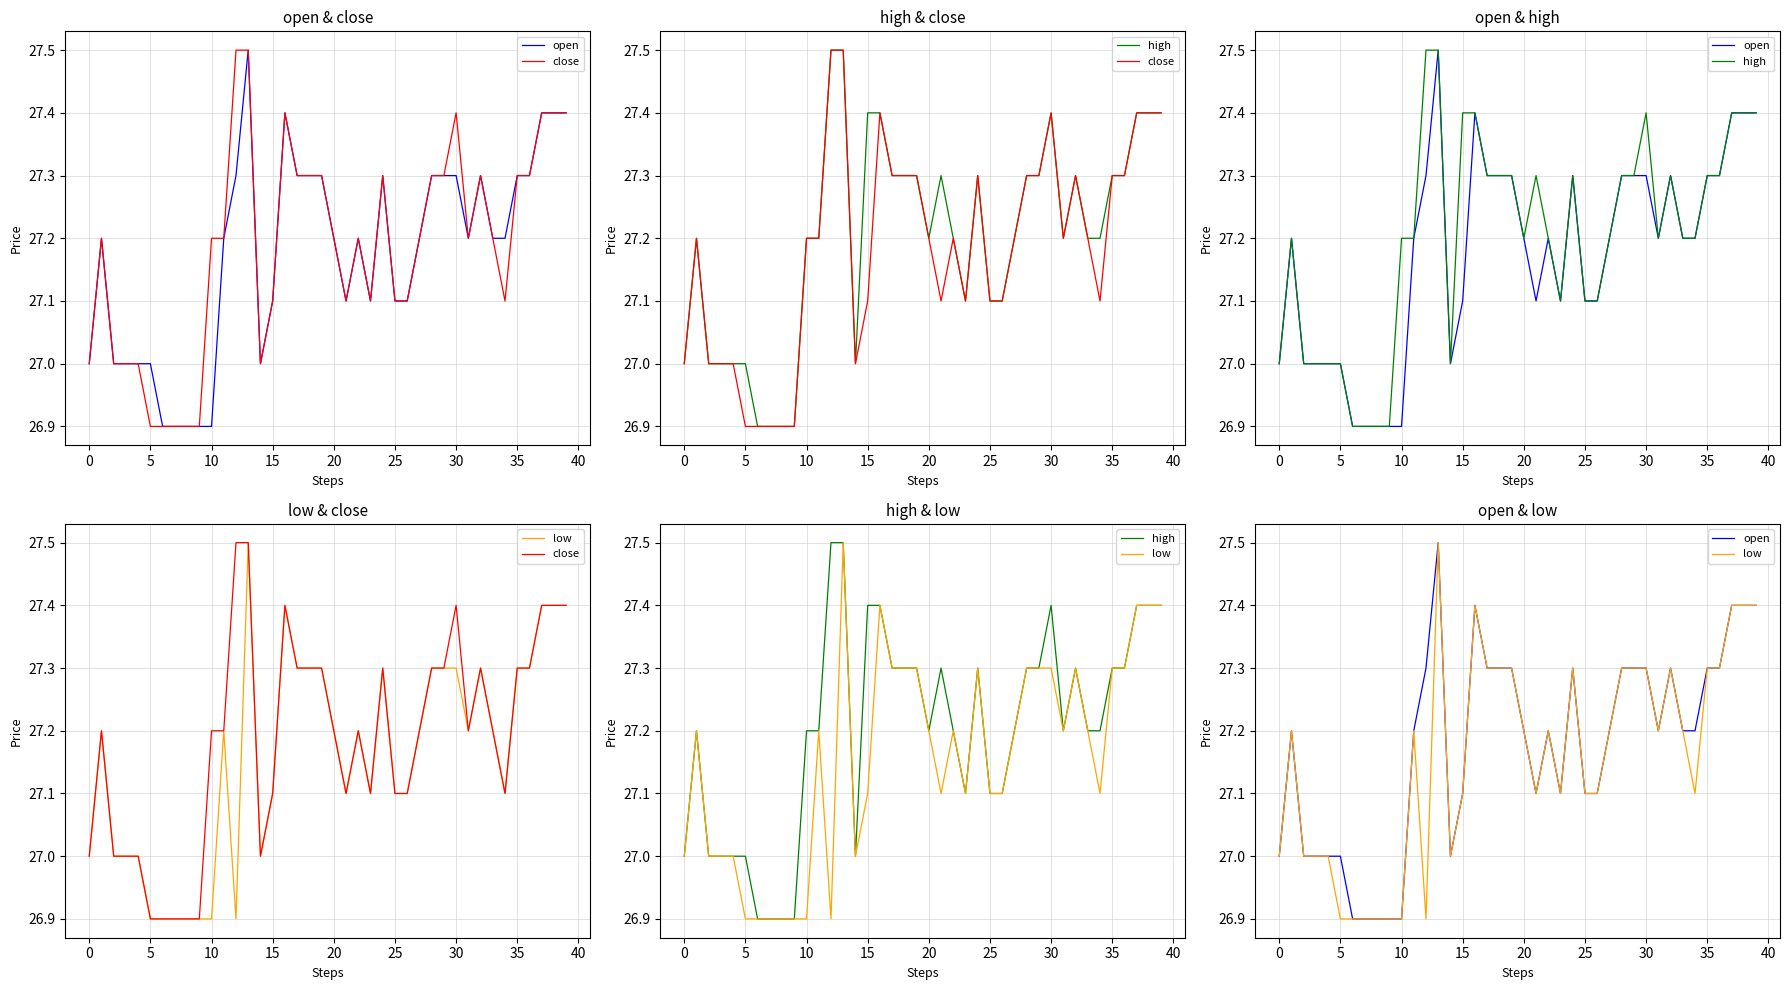

True or false: open has more than 2 points higher than both neighbors.

True